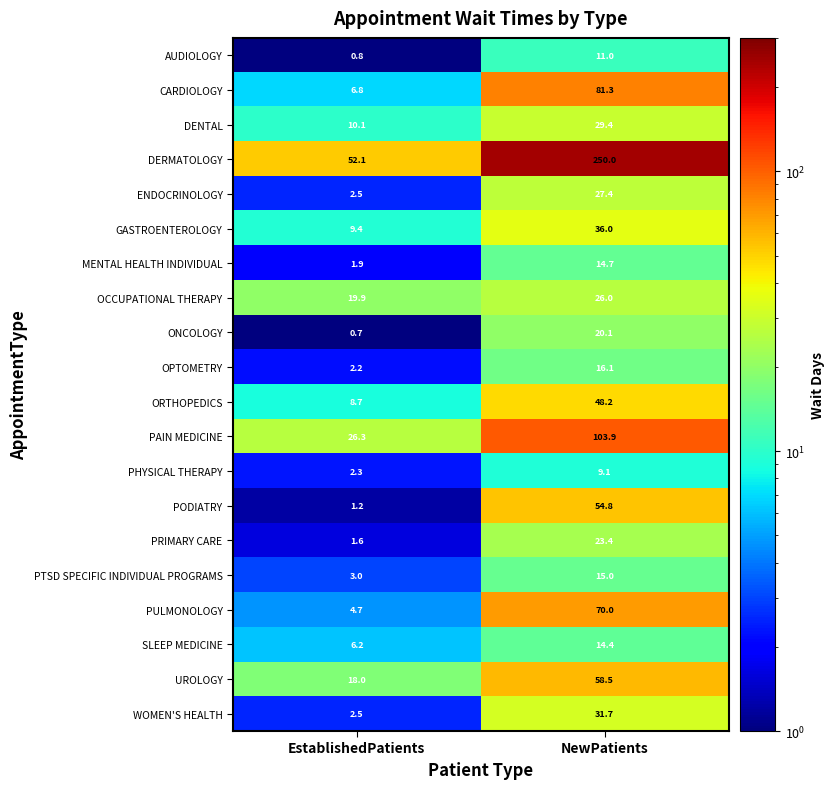

Which category has the lowest value in the ENDOCRINOLOGY series?

EstablishedPatients